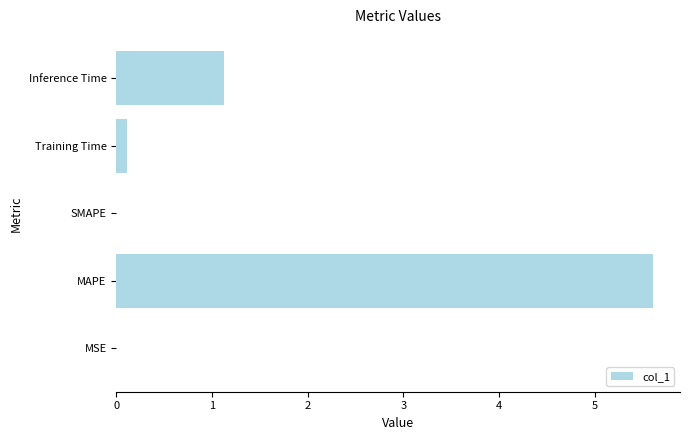

What is the sum of the values at MAPE and SMAPE?

5.6